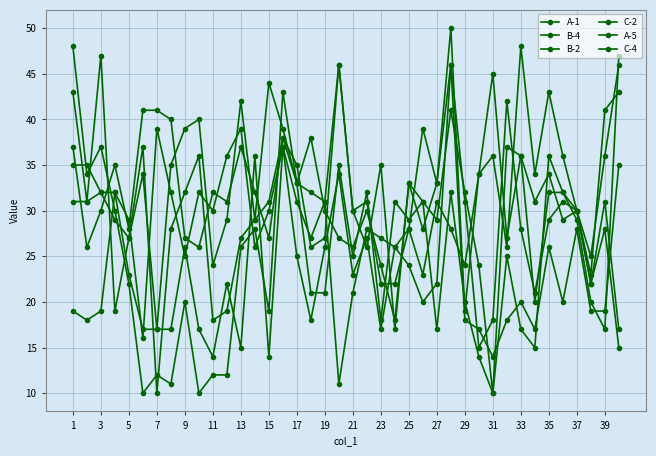

At which category does A-5 reach its first local peak?

7